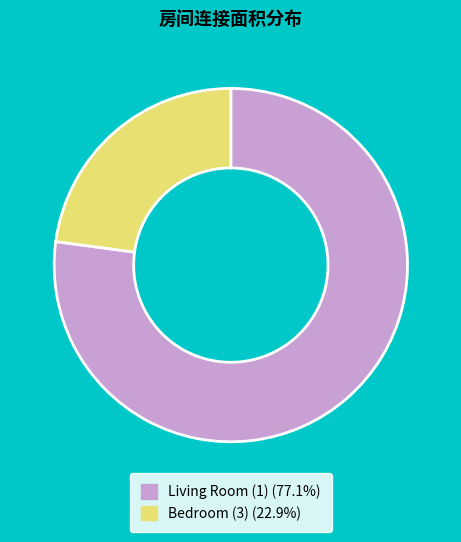

Is Bedroom (3) (22.9%) the majority of the pie?

No